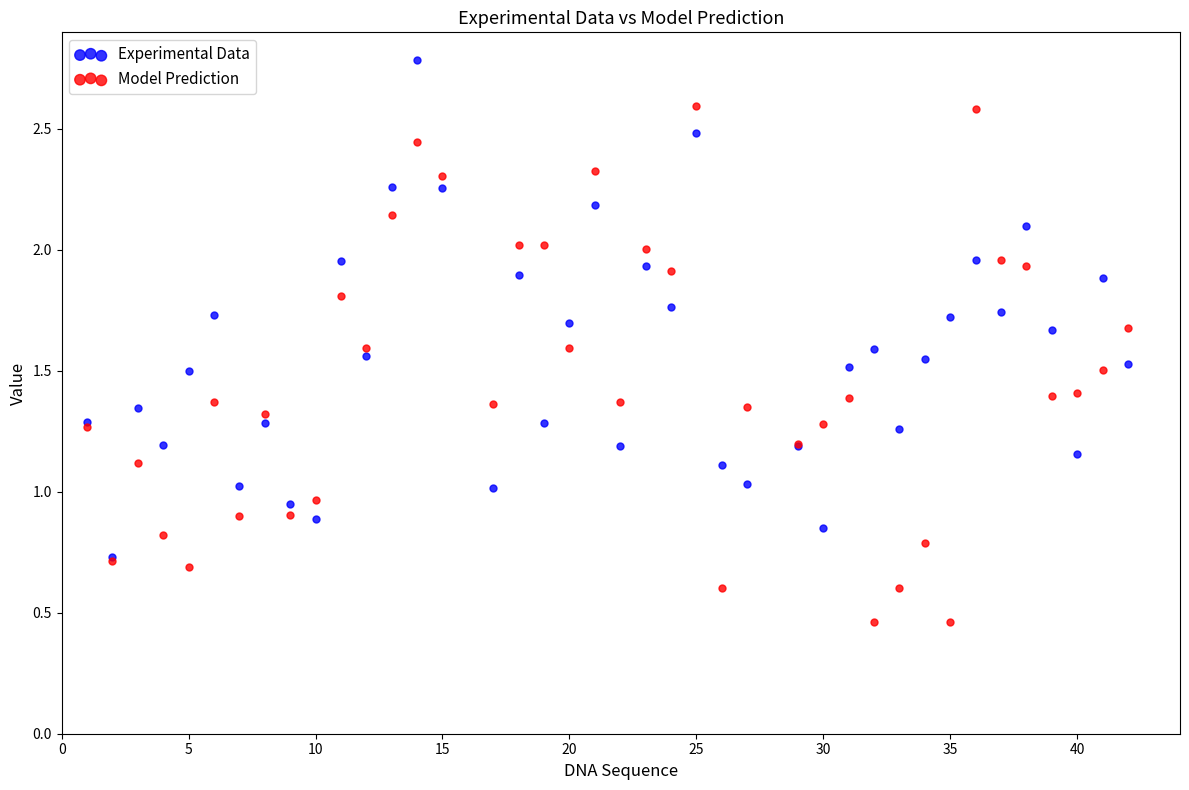

Which series reaches the minimum Y coordinate?

Model Prediction